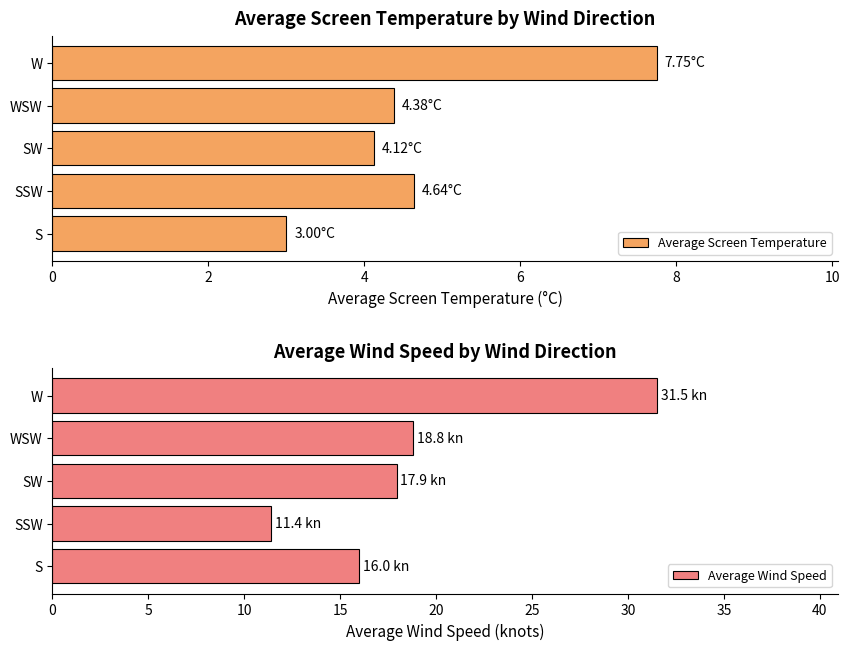

Reading left to right, extract all data points from this chart.

Average Screen Temperature: 3.0	4.6	4.1	4.4	7.8
Average Wind Speed: 16.0	11.4	17.9	18.8	31.5